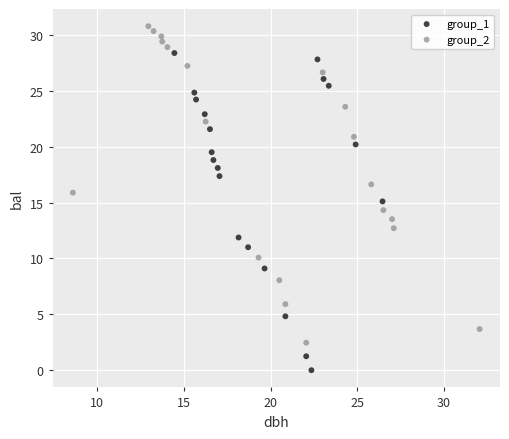

Which series contains the lowest Y value?

group_1